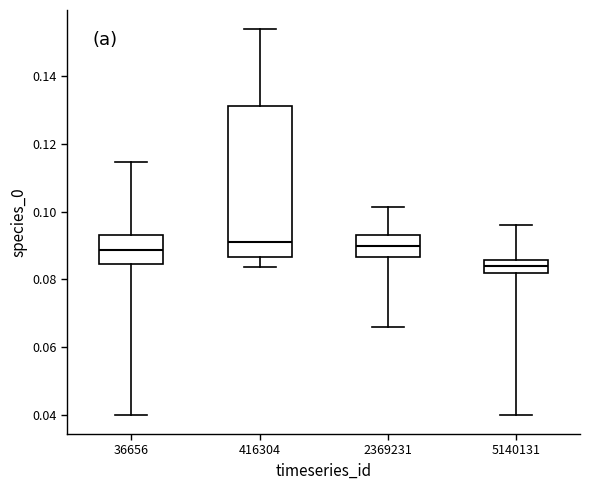

Reading left to right, read every box against the y-axis: the position of its median line, the range the box covers, and the ends of its whiskers. The values are not printed on the chart, so give them approximately, as read against the axis.

36656: median 0.088, box 0.084 to 0.094, whiskers 0.040 to 0.114
416304: median 0.092, box 0.086 to 0.132, whiskers 0.084 to 0.154
2369231: median 0.090, box 0.086 to 0.092, whiskers 0.066 to 0.102
5140131: median 0.084, box 0.082 to 0.086, whiskers 0.040 to 0.096